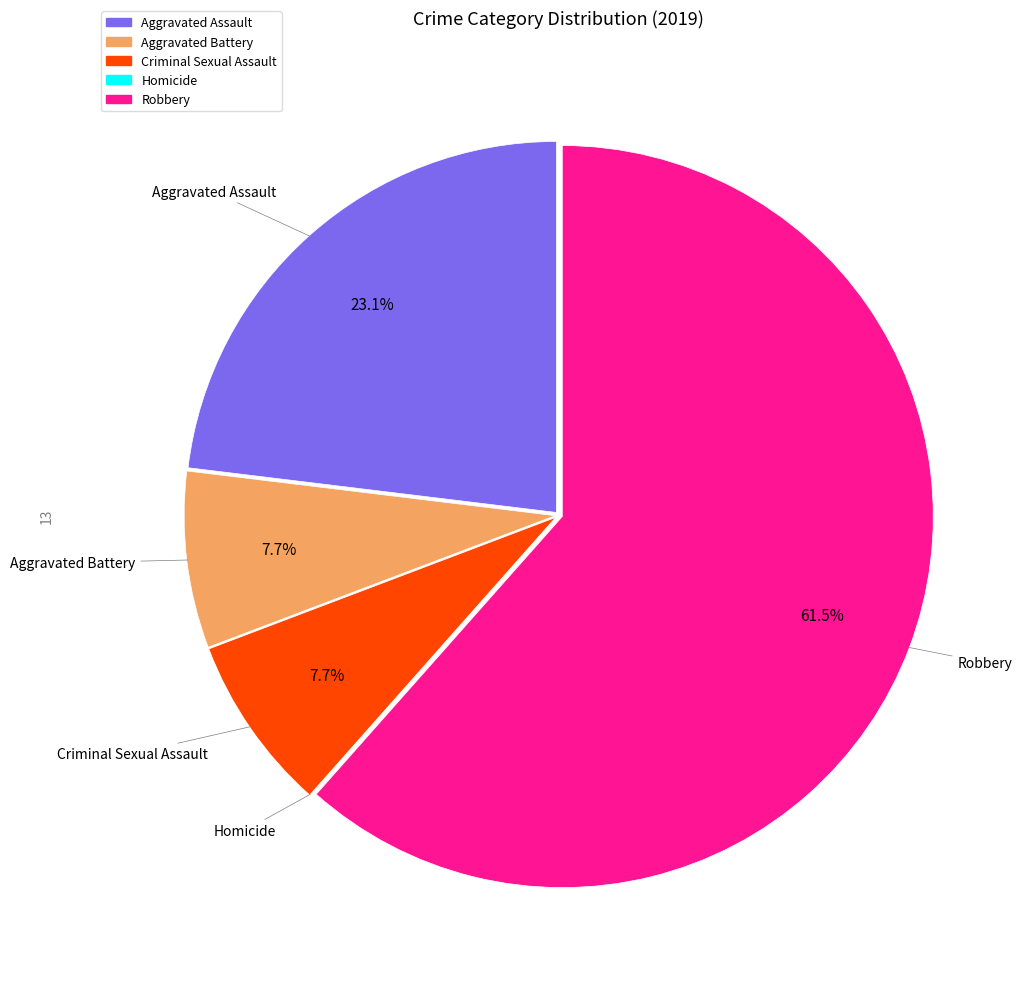

Which slice is the largest?

Robbery